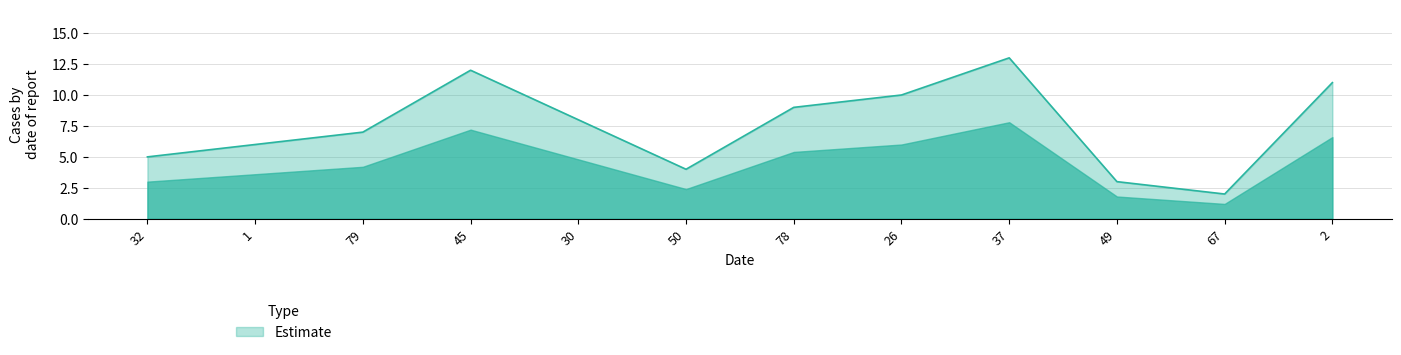

What position from the left is 78?

7